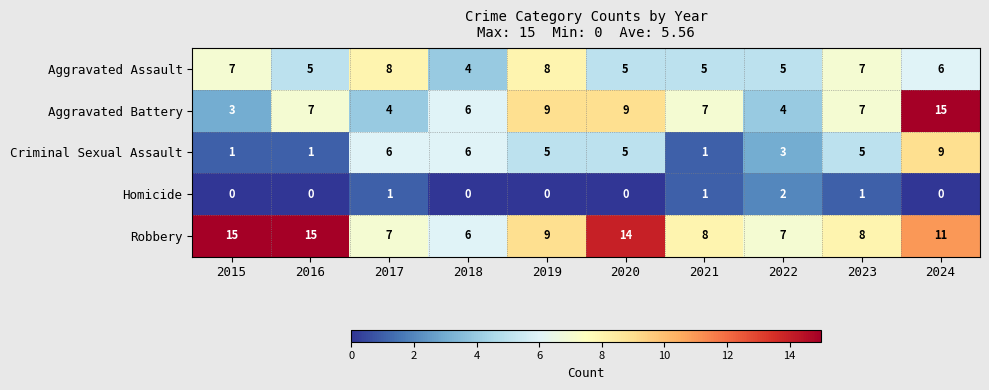

What is the sum of the Aggravated Battery values at 2015 and 2022?

7